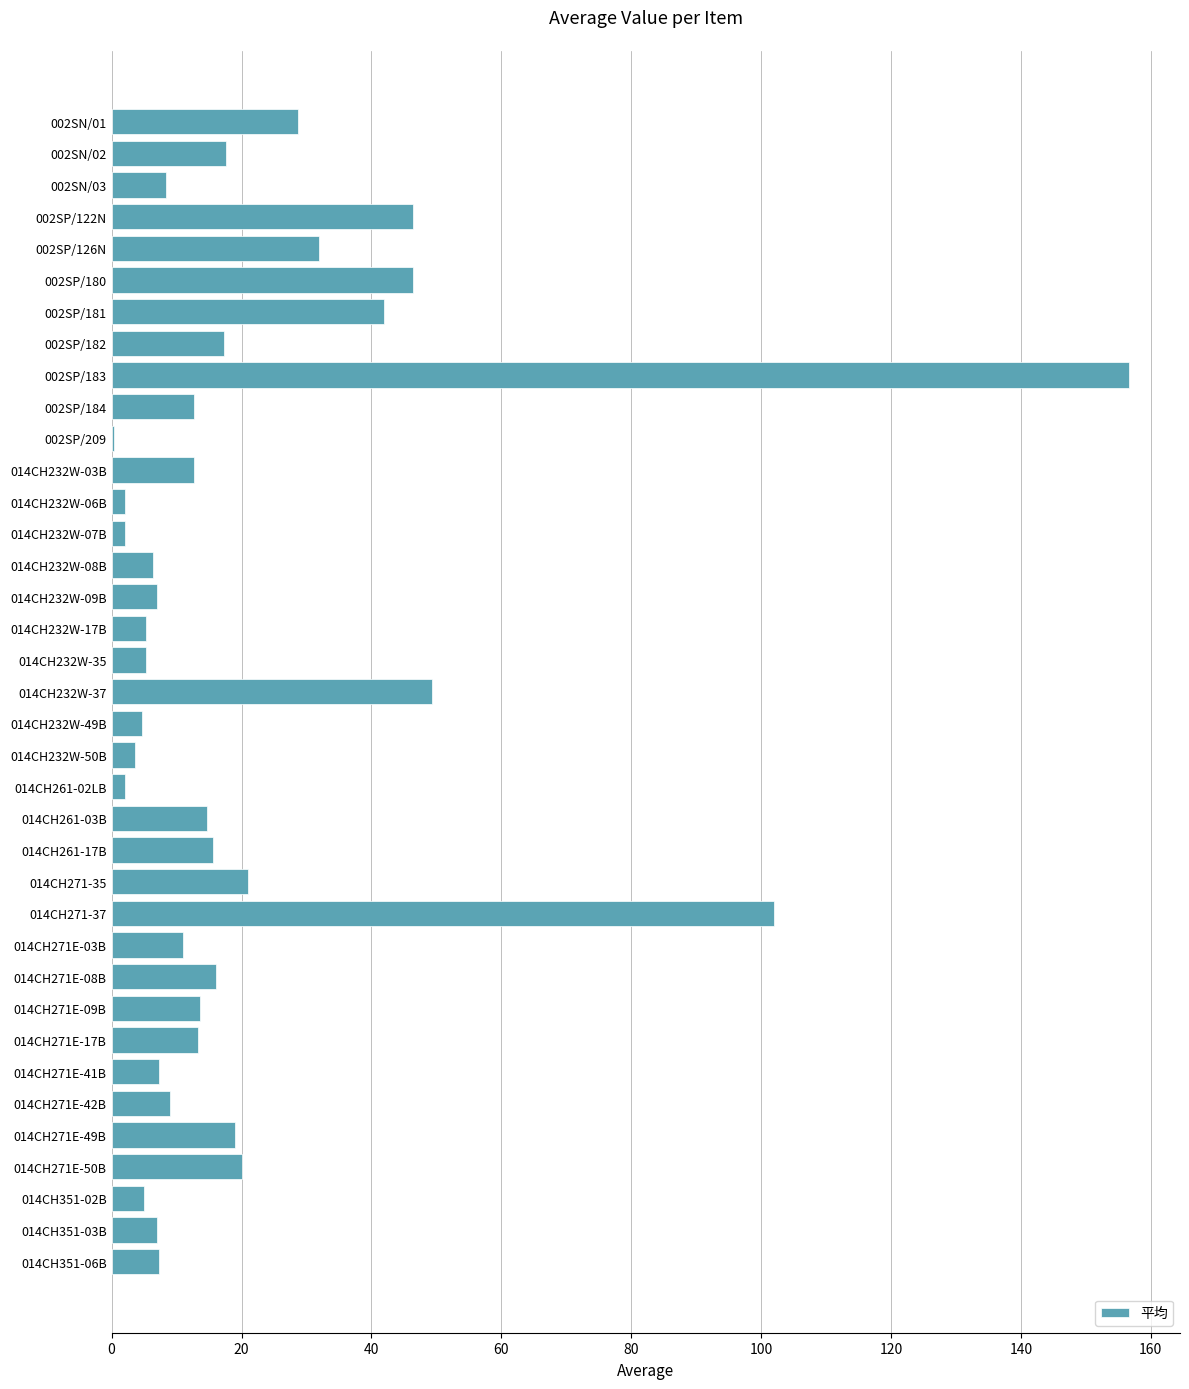

What is the sum of all values?

790.7